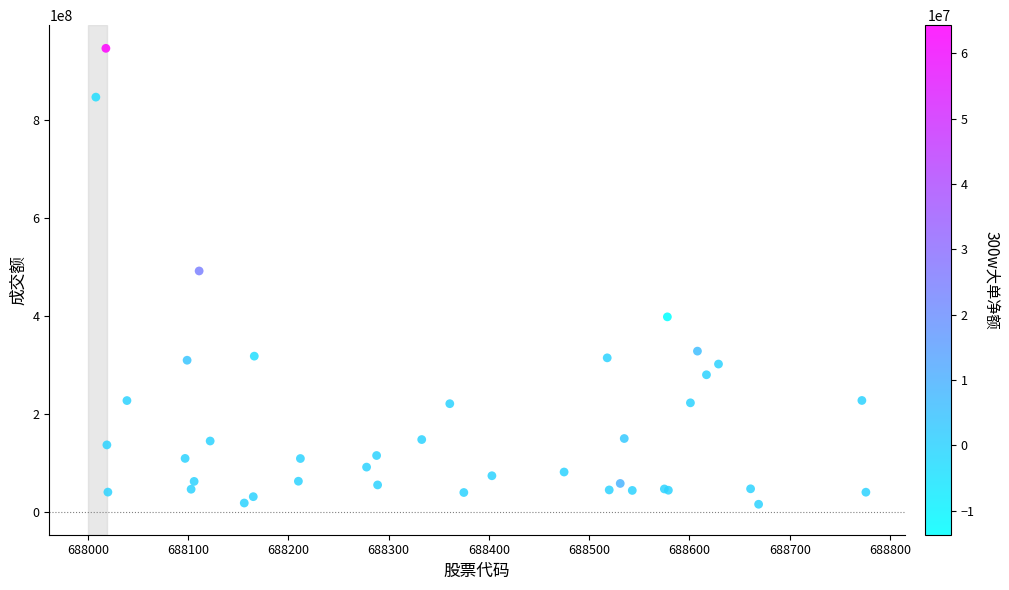

What Y value in the scatter plot is closest to 481000532?

491893787